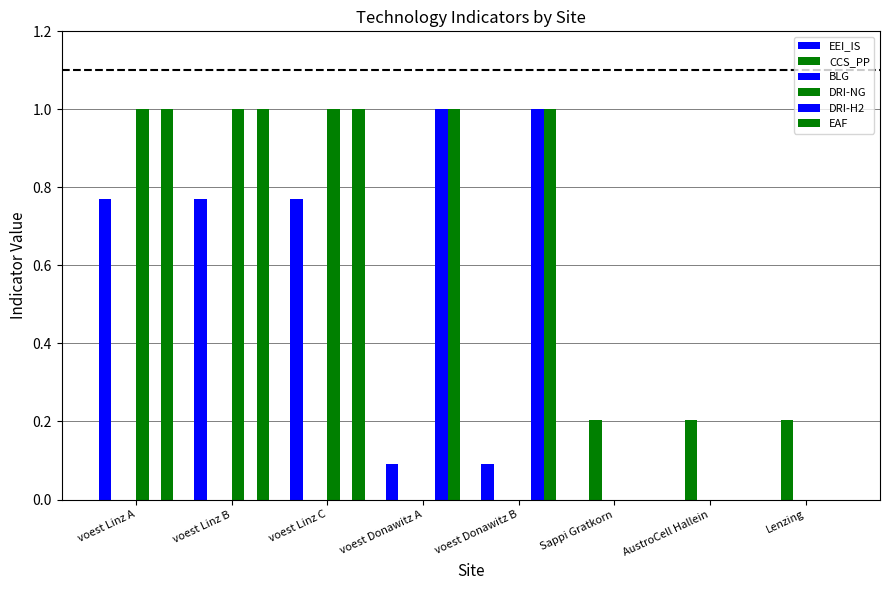

At voest Donawitz B, list the series in order from smallest to largest.

CCS_PP, BLG, DRI-NG, EEI_IS, DRI-H2, EAF